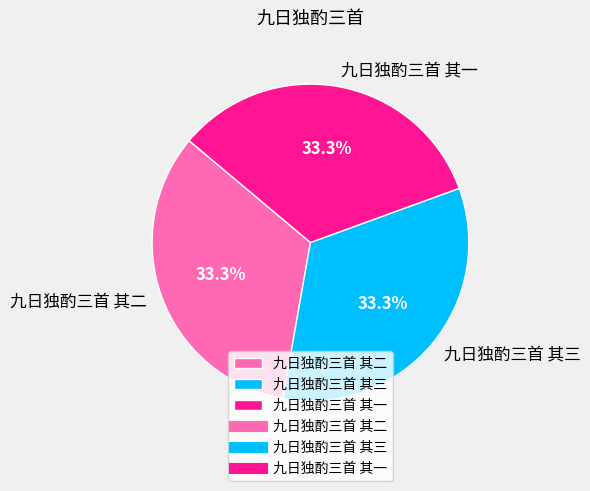

Is 九日独酌三首 其三 the majority of the pie?

No